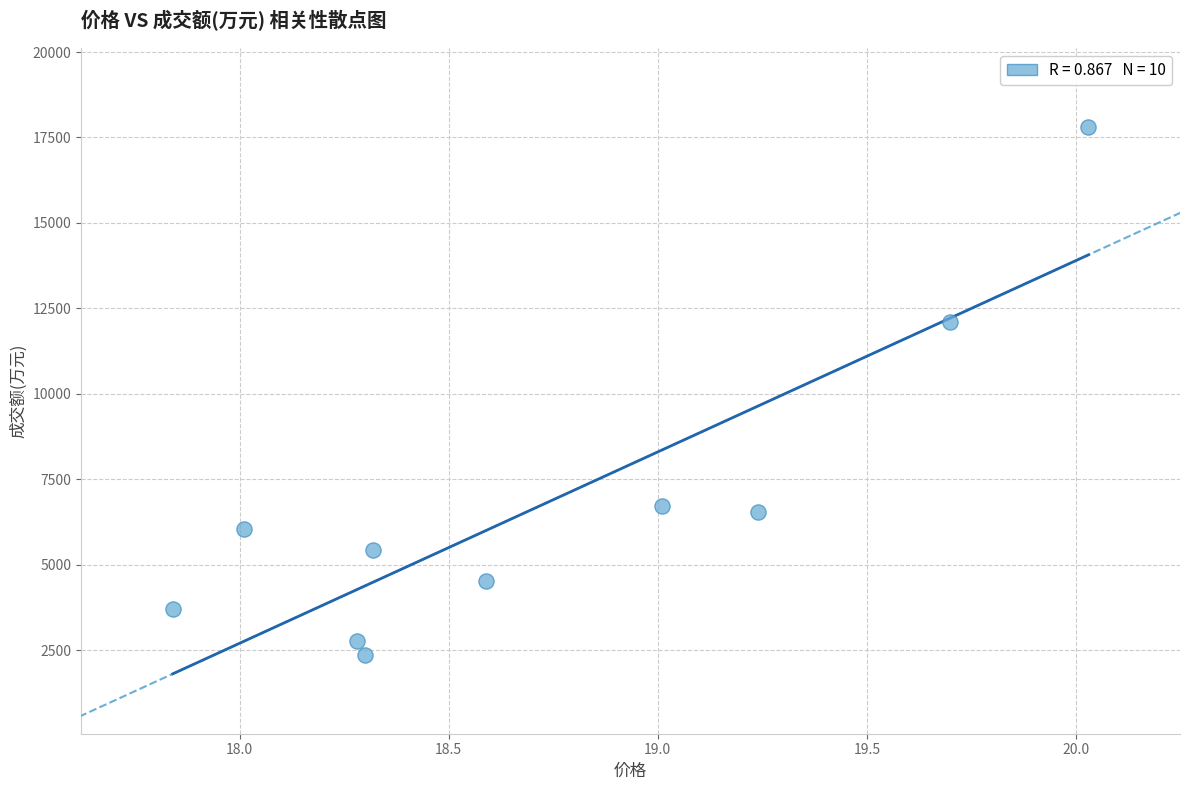

What Y value in the scatter plot is closest to 10087?

12093